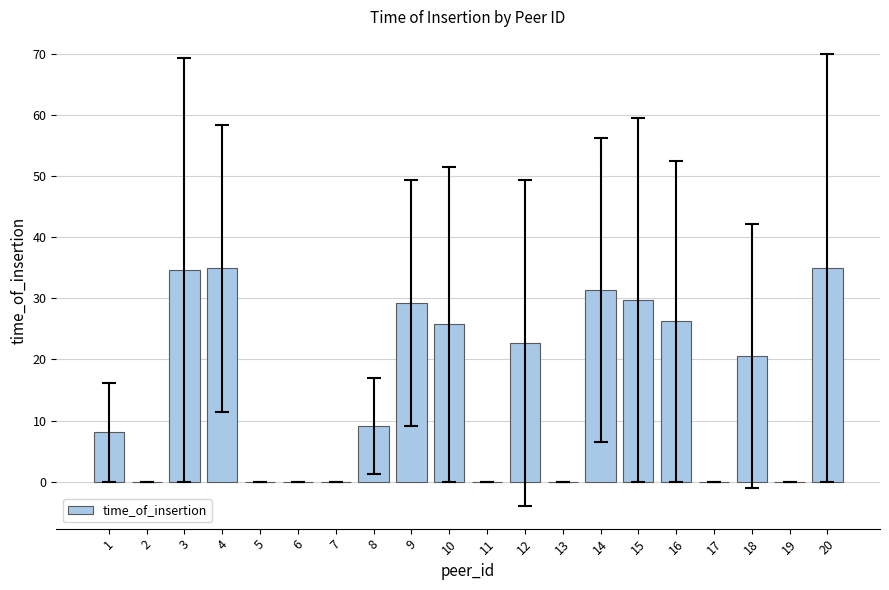

Count the number of data series in this chart.

1